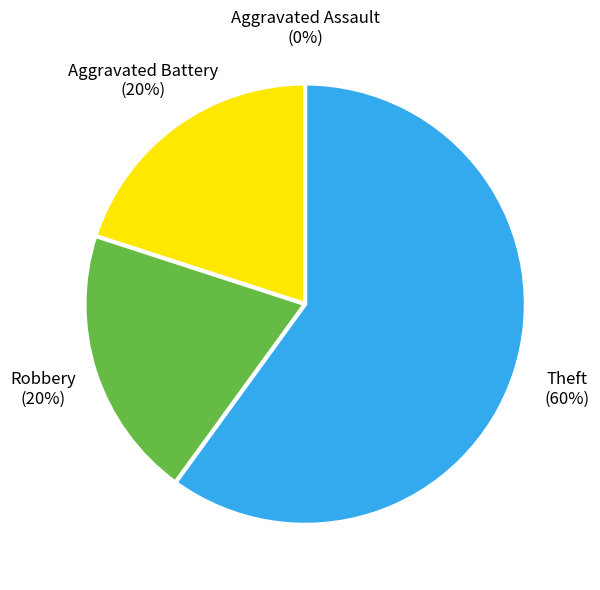

What percentage is the Aggravated Battery slice, to the nearest percent?

20%